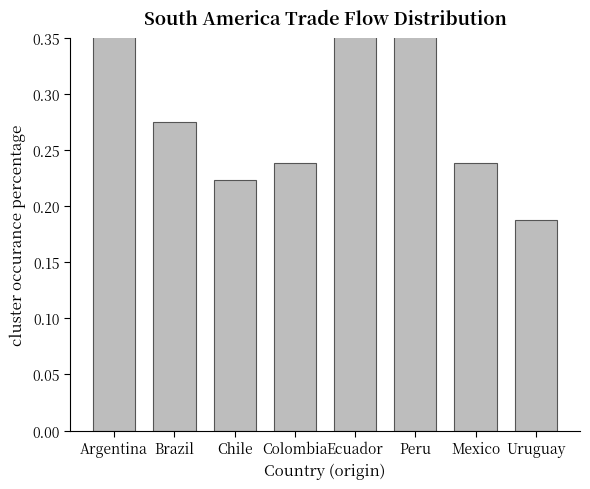

Which label corresponds to the largest value in the chart?

Peru